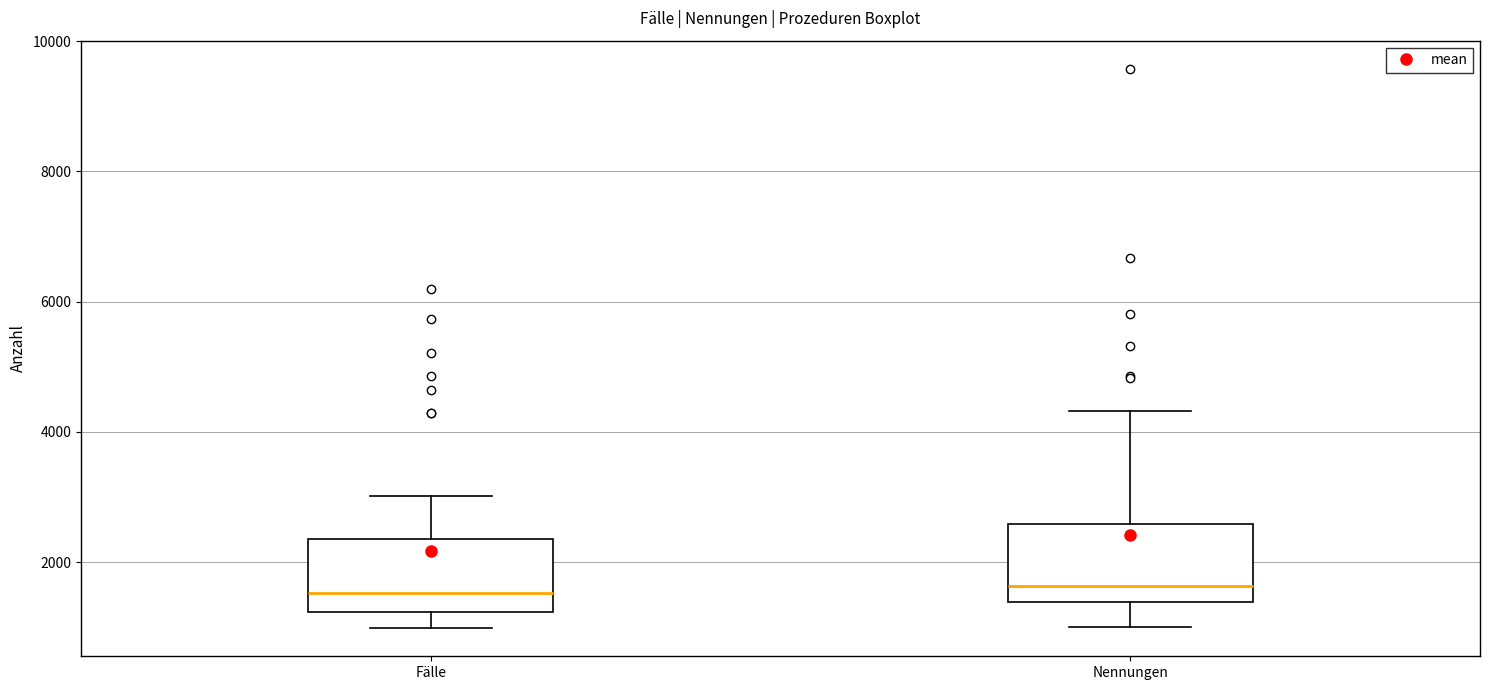

Where is the lower edge of the box for Fälle on the y-axis? The values are not printed on the chart, so give them approximately, as read against the axis.

1200